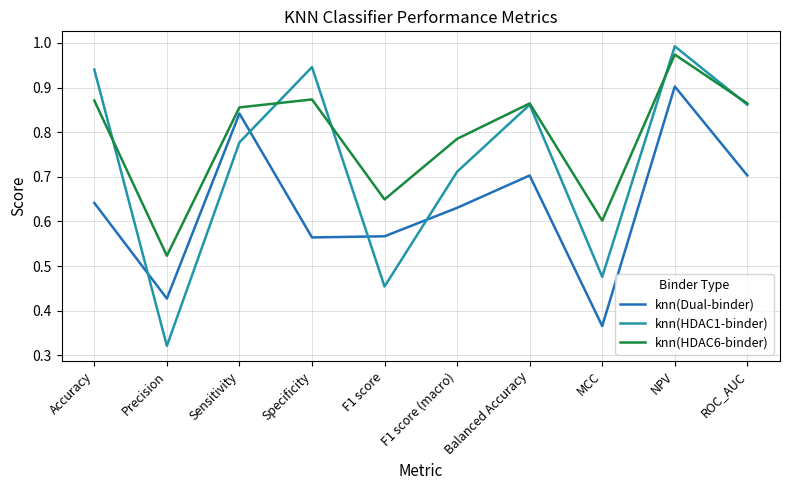

In knn(HDAC6-binder), how many points are lower than both neighbors (excluding endpoints)?

3